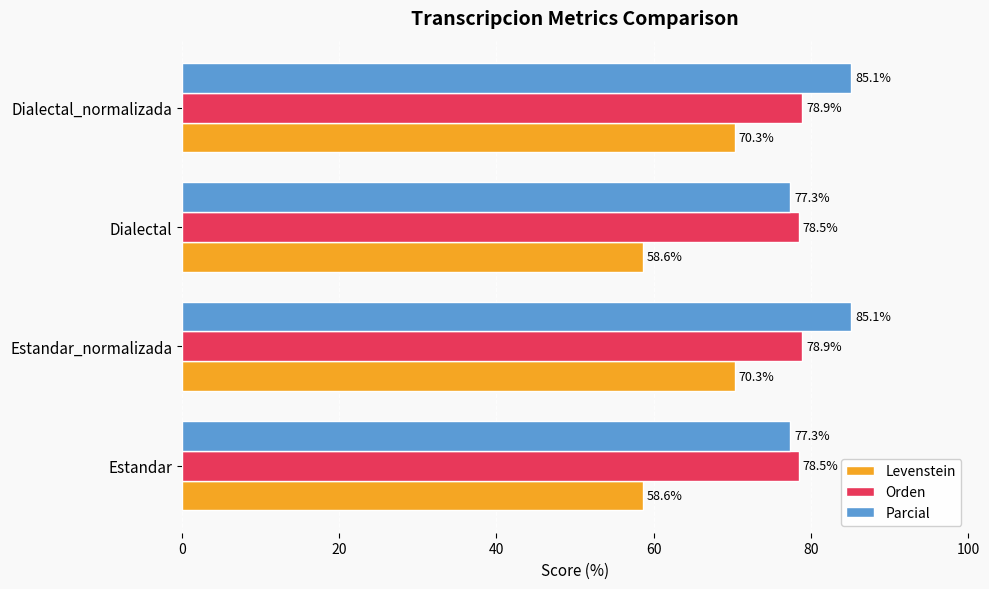

Rank the series by their maximum value, from highest to lowest.

Parcial, Orden, Levenstein